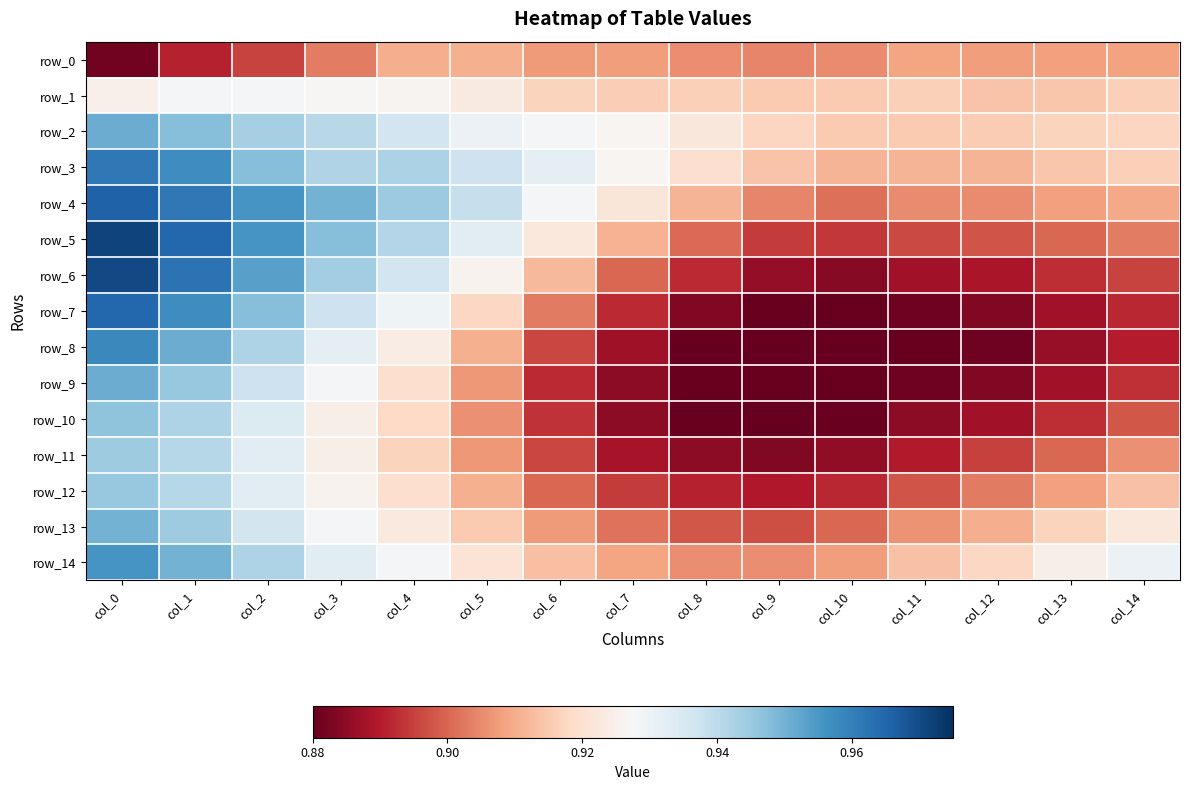

Is it true that row_2 equals 0.9 at col_11?

True